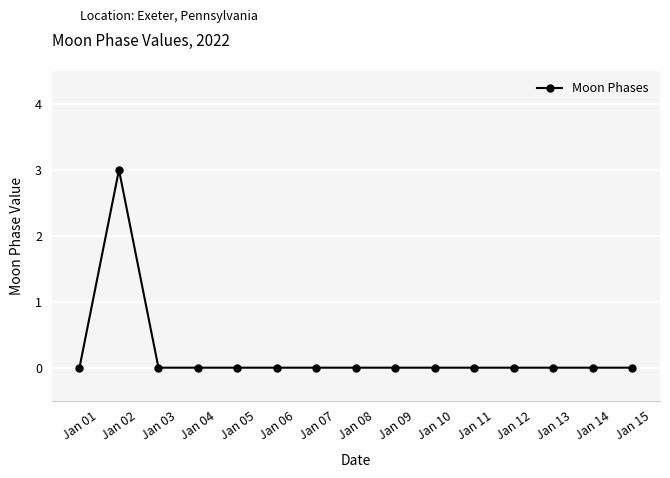

What is the maximum value shown in the chart?

3